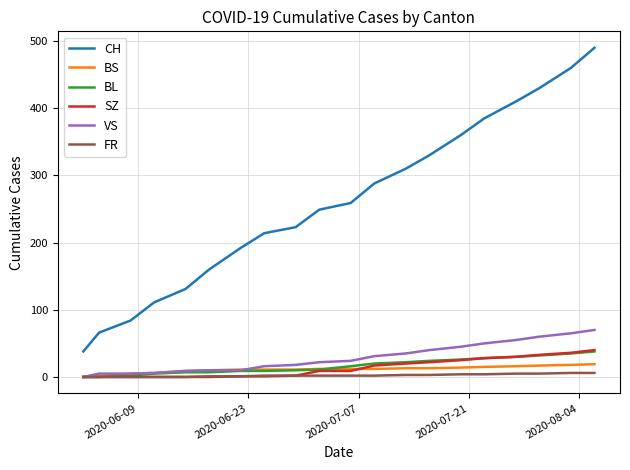

What is the greatest value displayed?

490